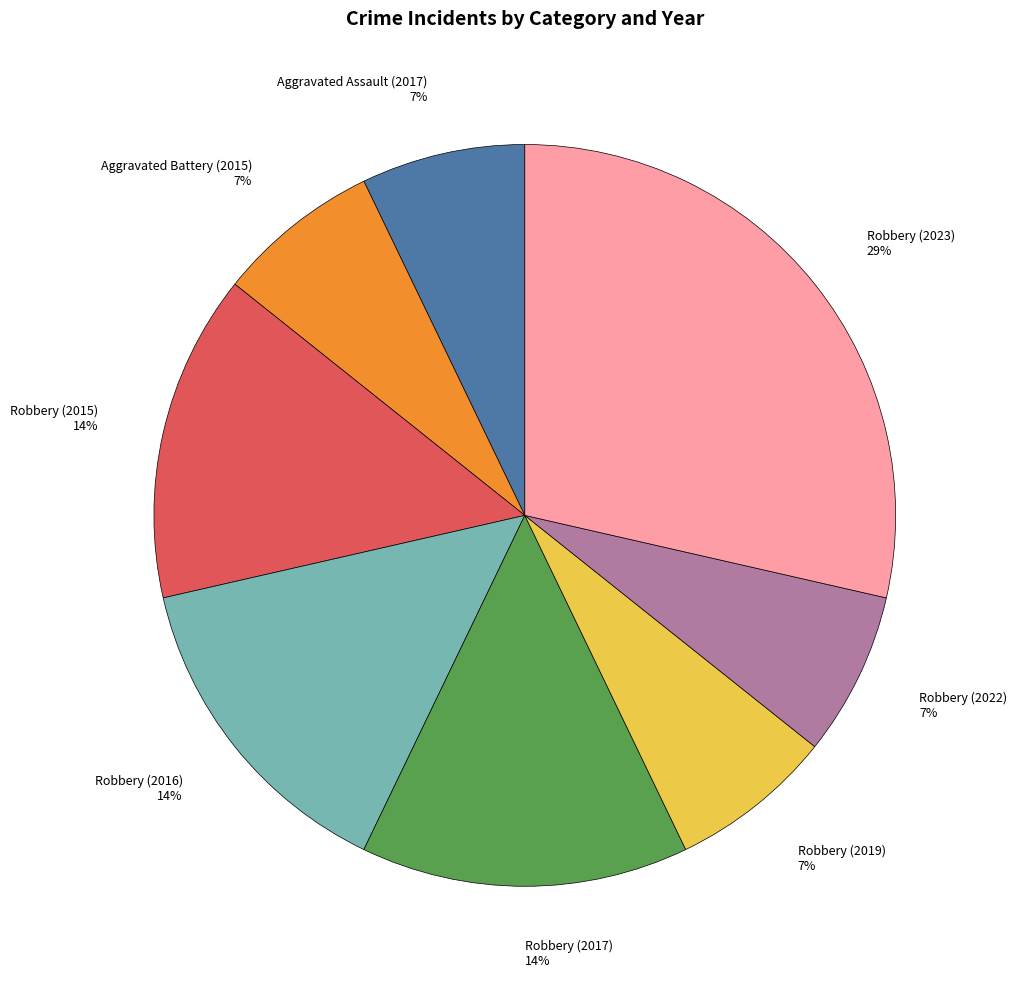

Between Robbery (2016) and Robbery (2023), which is larger?

Robbery (2023)